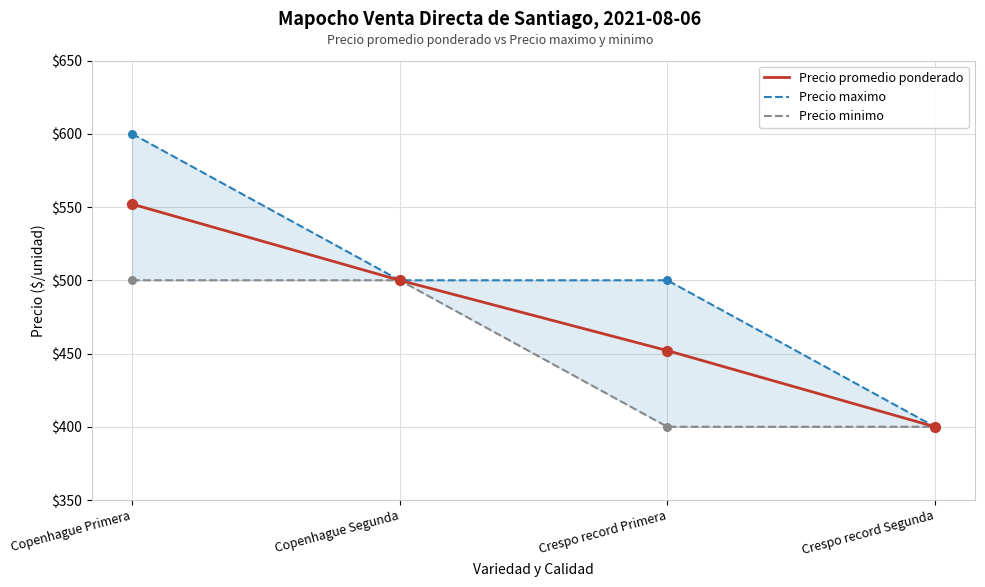

Which series has the largest total across all categories?

Precio maximo